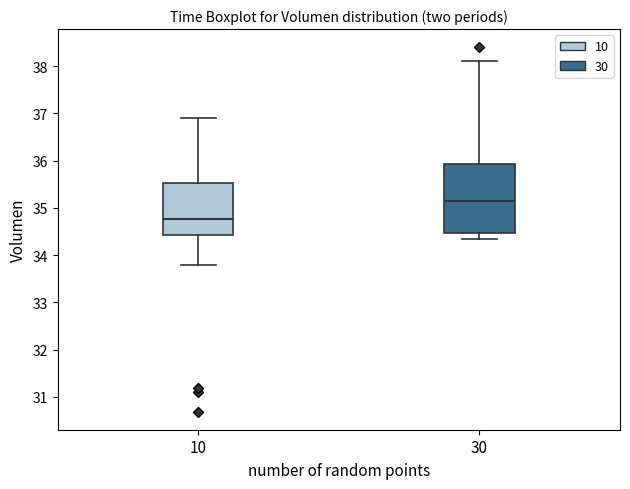

Which box has the highest median line?

30